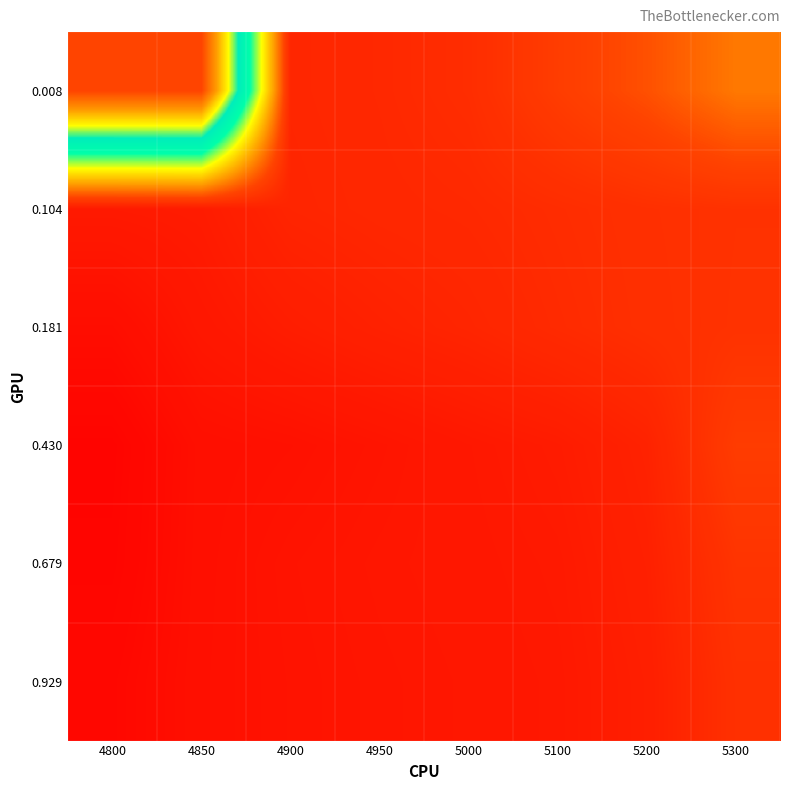

Reading left to right, list all the values displayed in this chart.

0.008: 4800=1.0	4850=1.0	4900=0.1	4950=0.2	5000=0.2	5100=0.2	5200=0.2	5300=0.3
0.104: 4800=0.1	4850=0.1	4900=0.1	4950=0.2	5000=0.2	5100=0.2	5200=0.2	5300=0.2
0.181: 4800=0.1	4850=0.1	4900=0.1	4950=0.1	5000=0.1	5100=0.2	5200=0.2	5300=0.2
0.430: 4800=0.1	4850=0.1	4900=0.1	4950=0.1	5000=0.1	5100=0.1	5200=0.1	5300=0.2
0.679: 4800=0.1	4850=0.1	4900=0.1	4950=0.1	5000=0.1	5100=0.1	5200=0.1	5300=0.2
0.929: 4800=0.1	4850=0.1	4900=0.1	4950=0.1	5000=0.1	5100=0.1	5200=0.1	5300=0.2